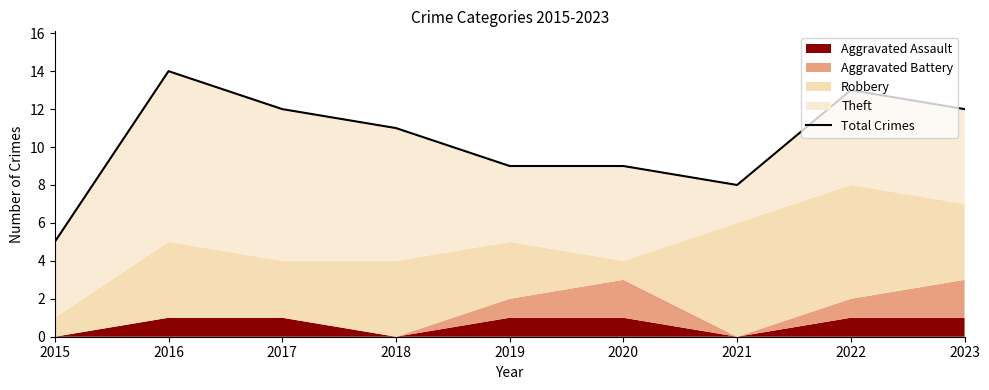

What is the approximate value at 2020?

9